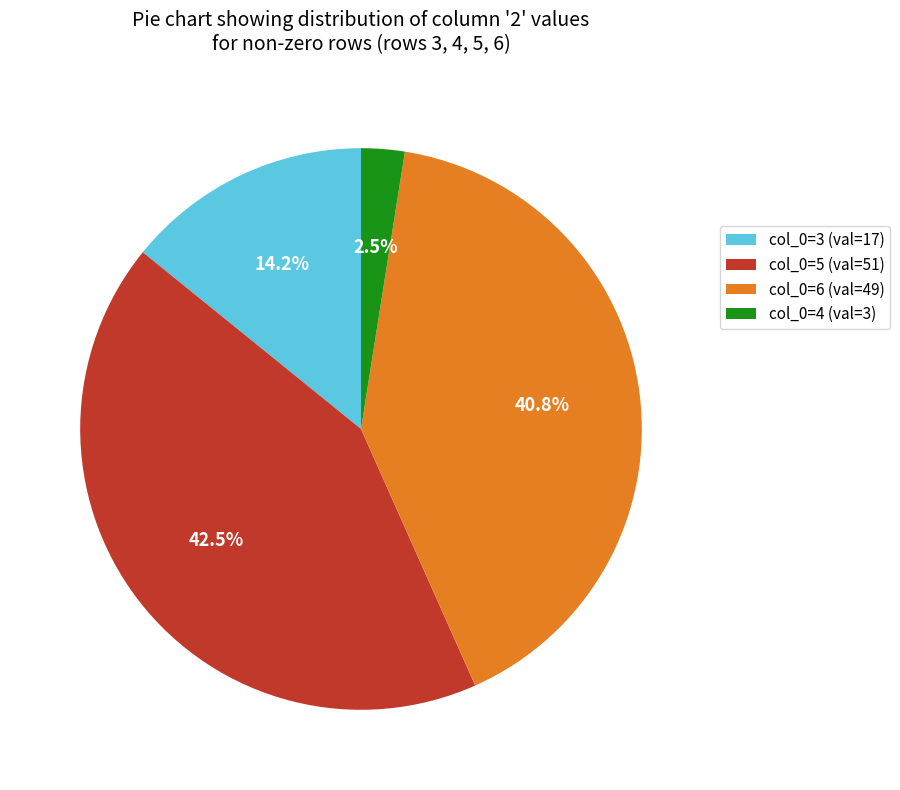

Is there a majority slice in this chart?

No